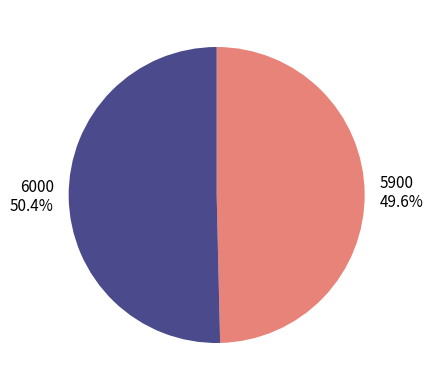

What is the ratio of the value at 6000 to the value at 5900?

1.0